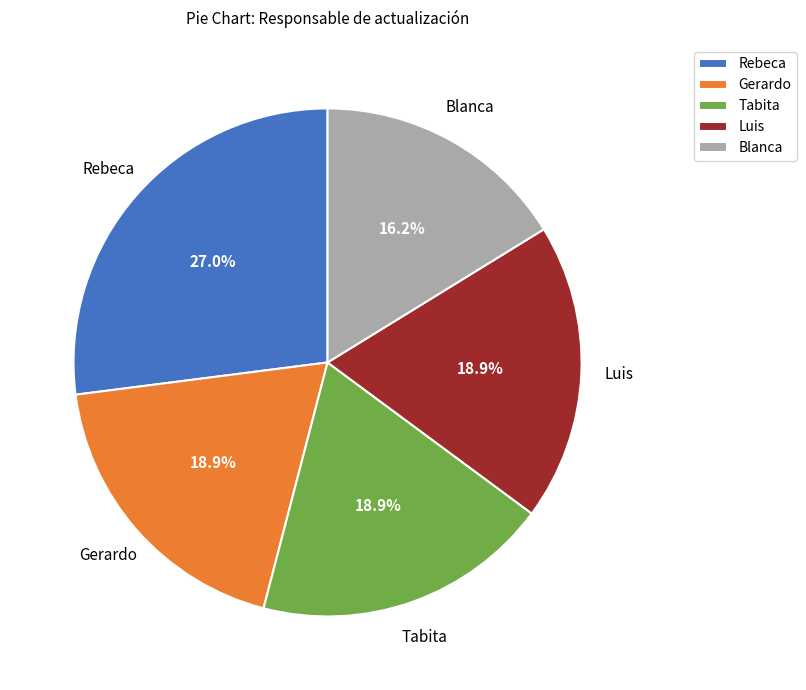

What is the total percentage of Blanca and Rebeca?

43.2%